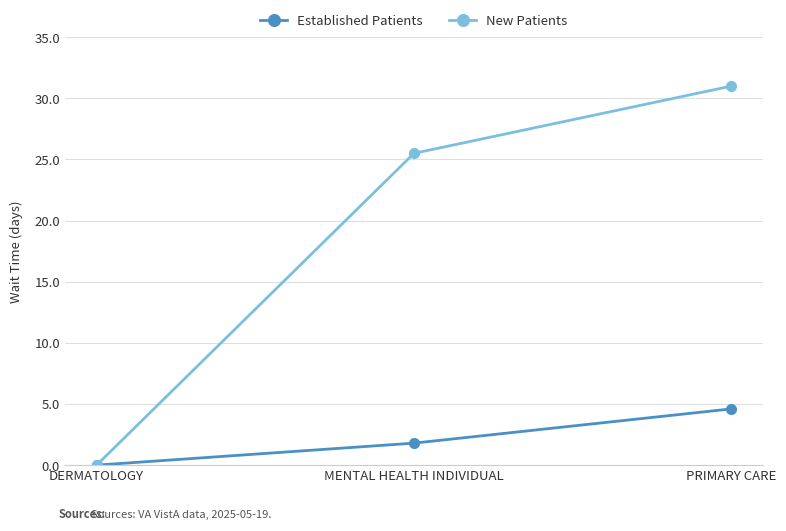

The New Patients series shows 31.0 at PRIMARY CARE. True or false?

True